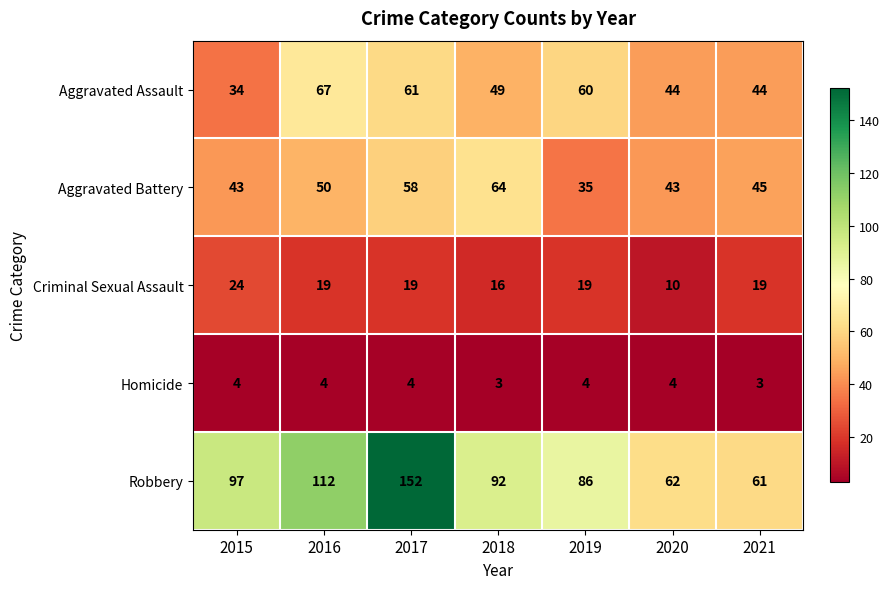

What is the total value across all series at 2015?

202